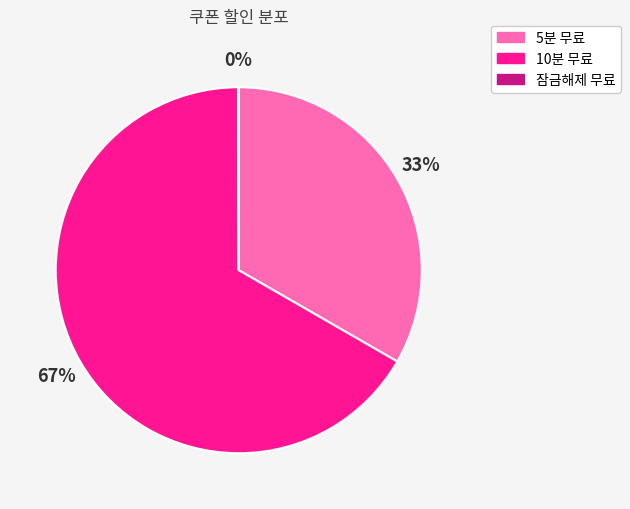

Between 10분 무료 and 5분 무료, which is larger?

10분 무료